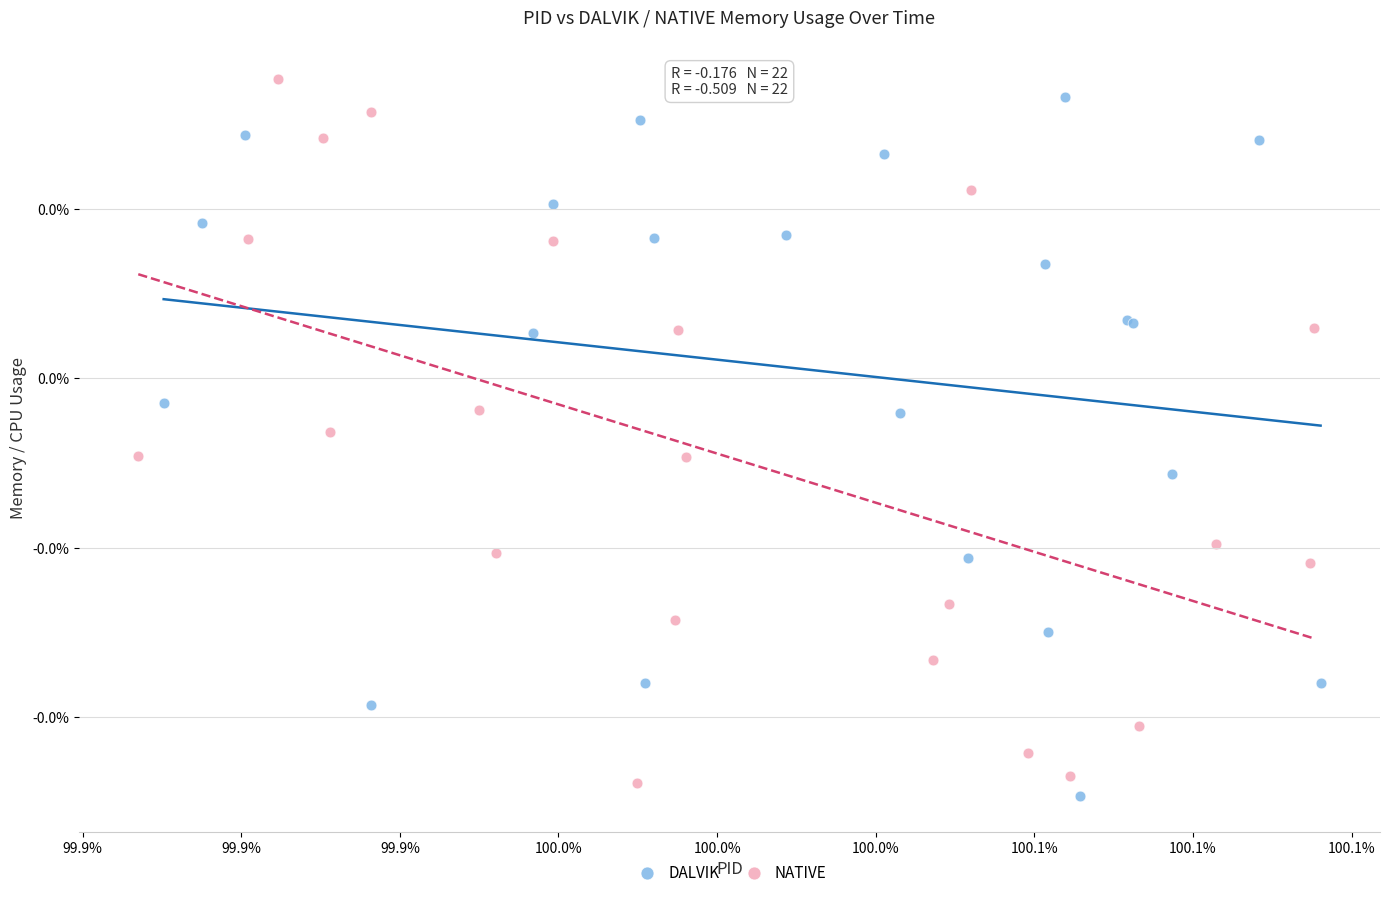

Which series contains the highest Y value?

NATIVE